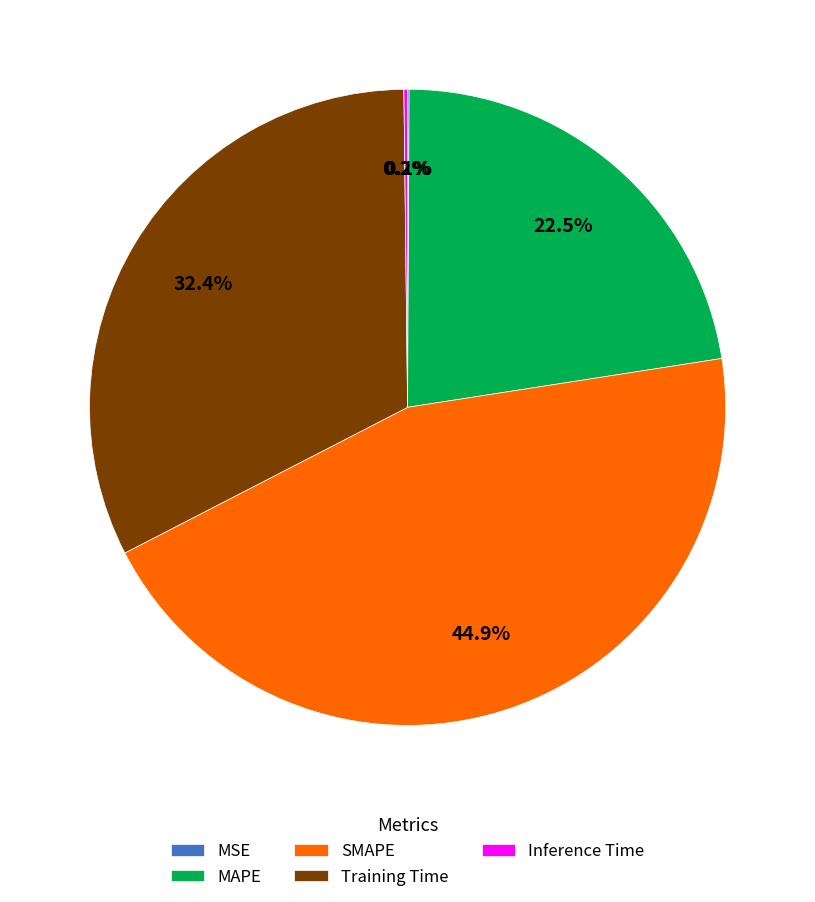

Is there a majority slice in this chart?

No